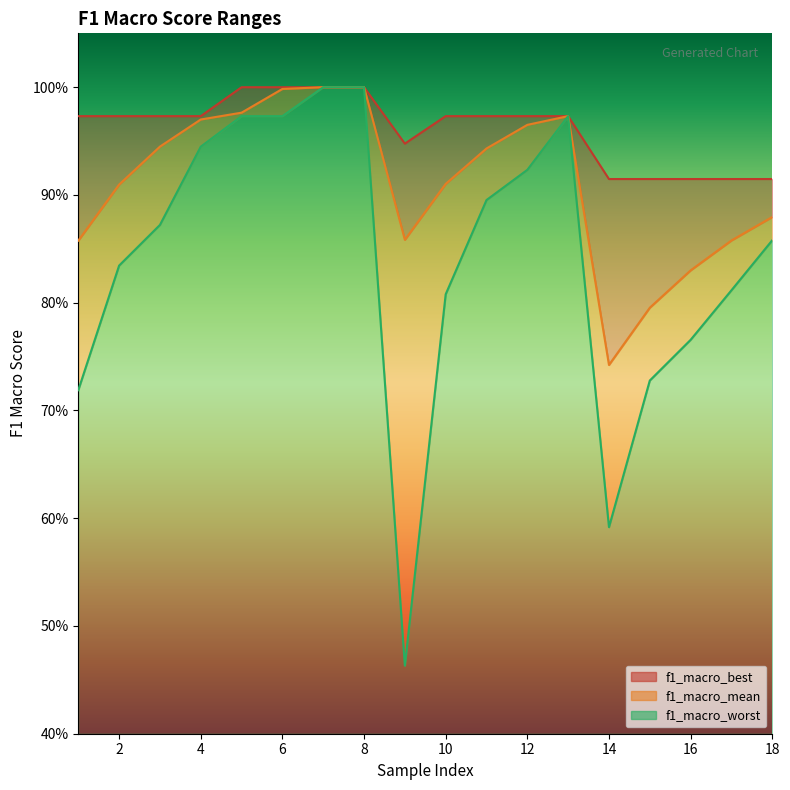

At which label does f1_macro_best reach its minimum?

14